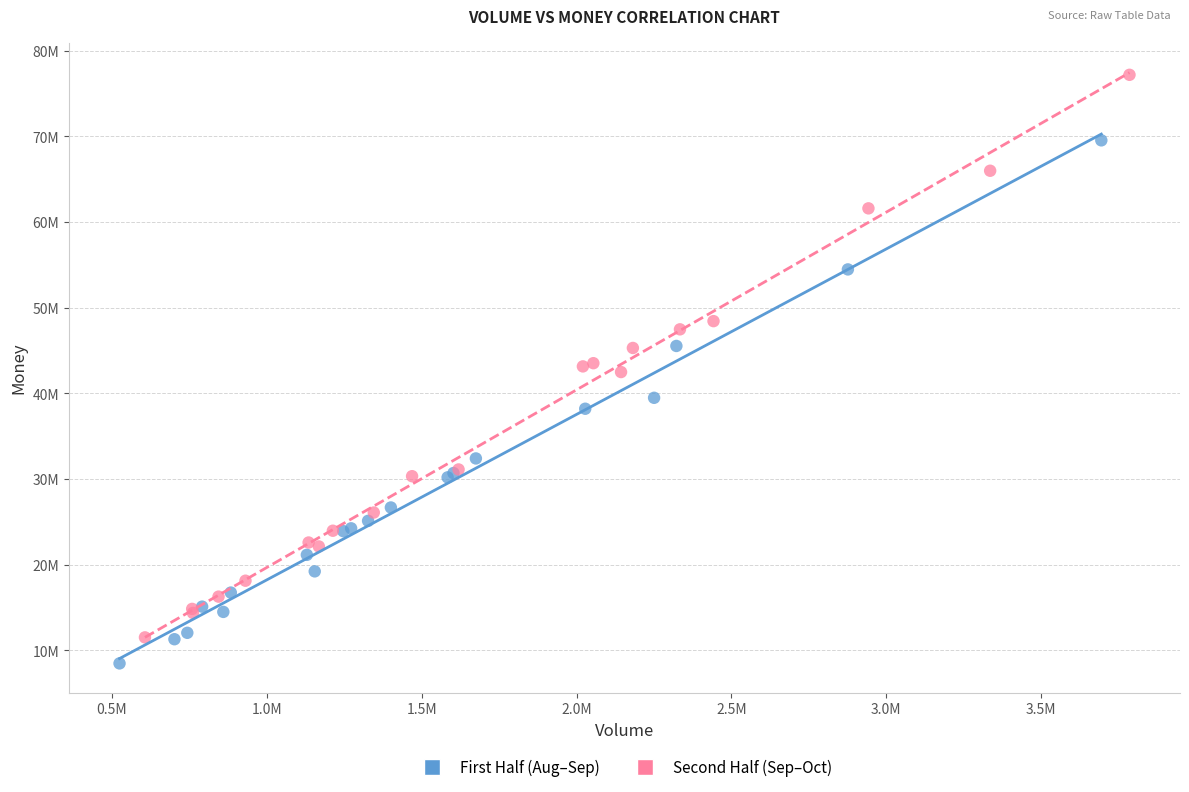

Which series contains the highest Y value?

Second Half (Sep–Oct)